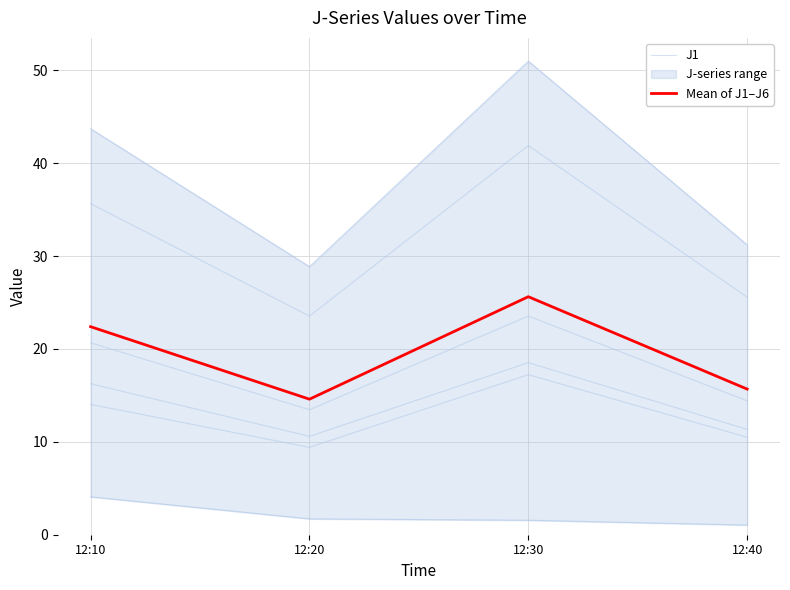

What is the value of the Mean of J1–J6 point at the 1st from the left?

22.4